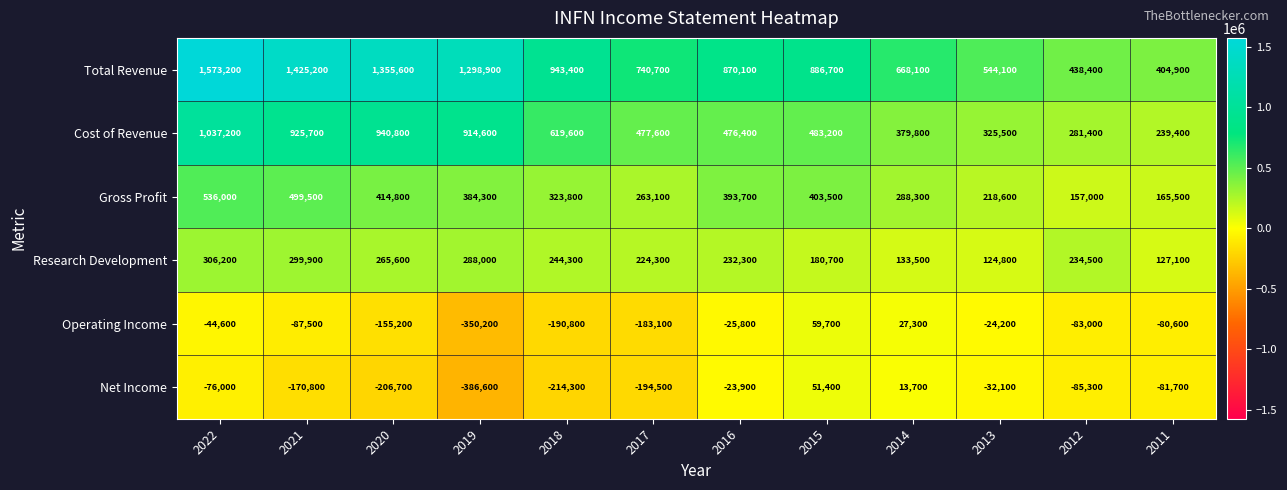

How many distinct data groups are displayed?

6